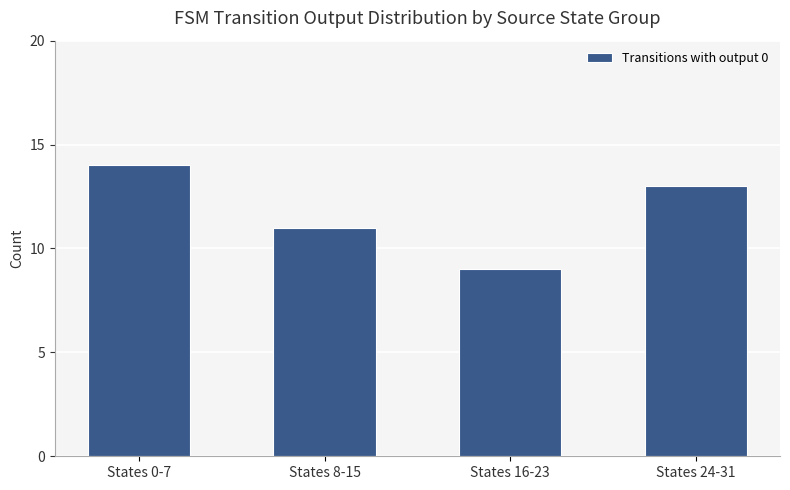

How many data points are less than 13?

2